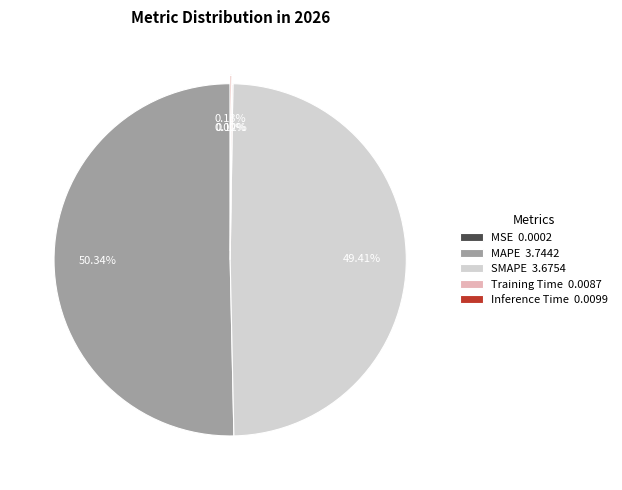

Is it true that MAPE is 56% of the pie?

False